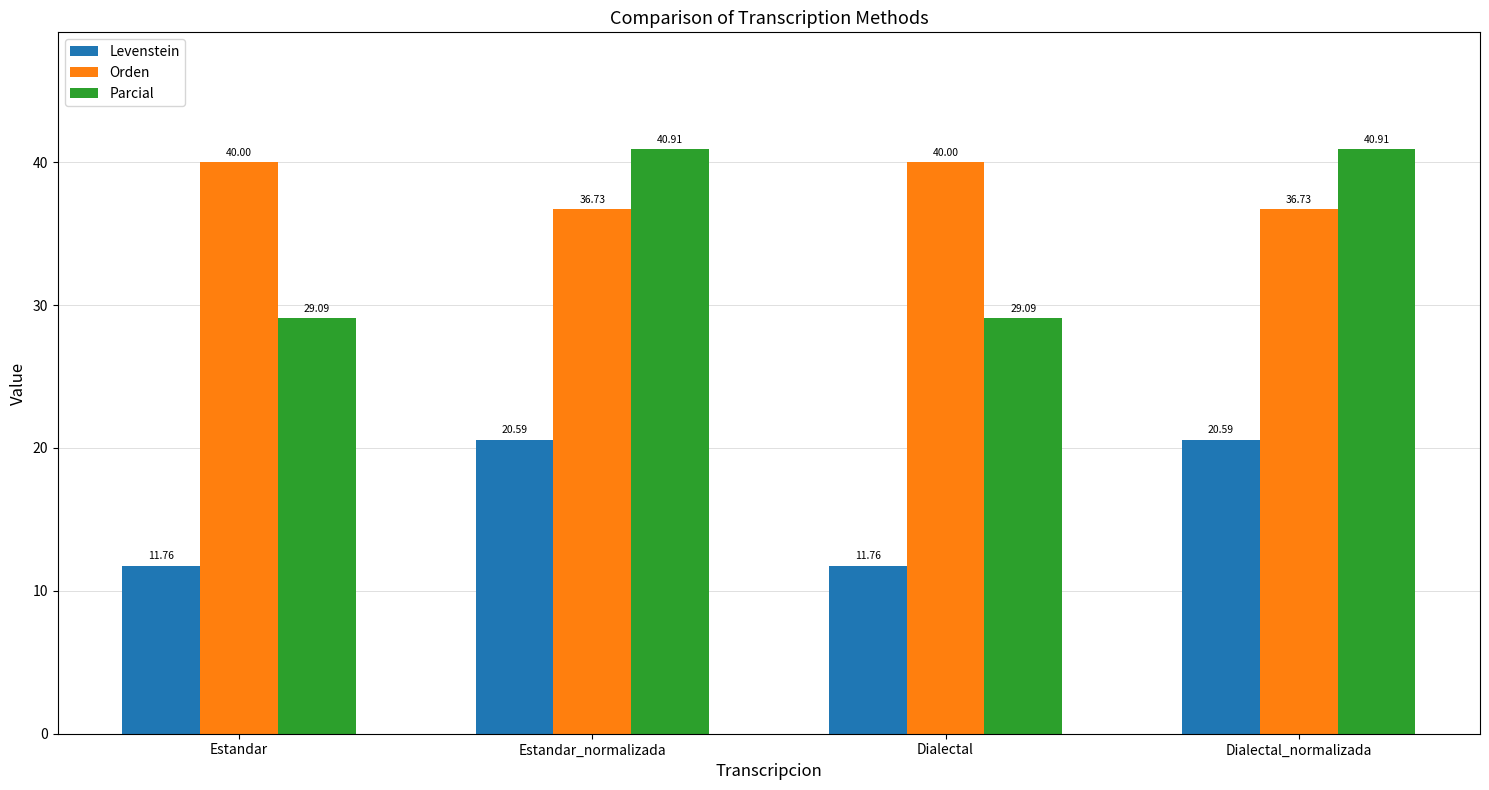

What is the approximate value of Orden at Estandar?

40.0